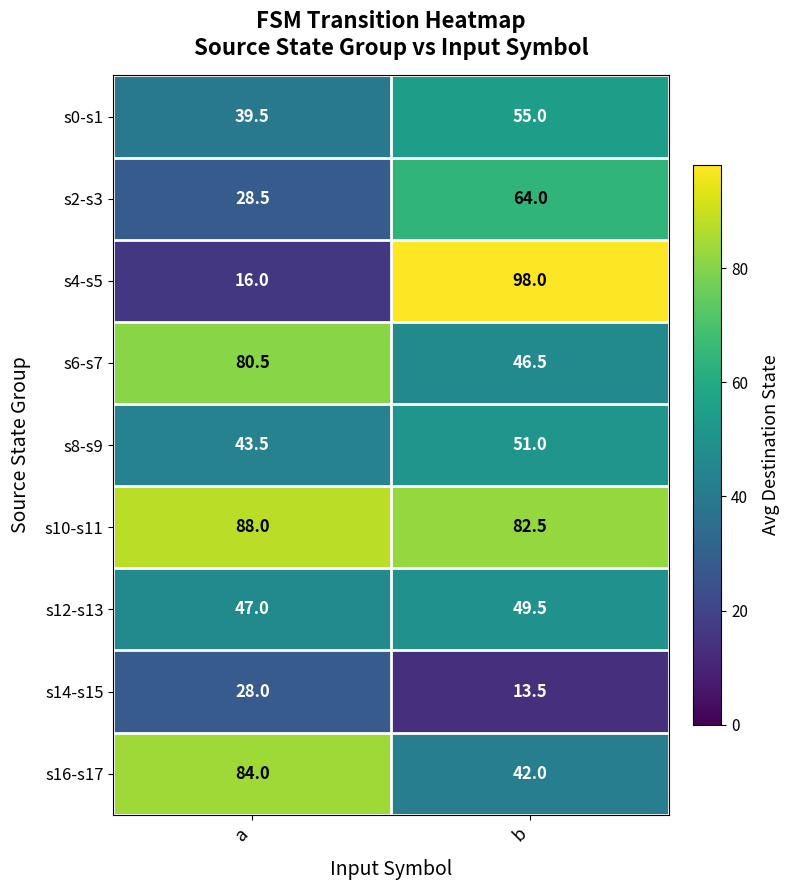

What is the highest value of the s4-s5 series?

98.0